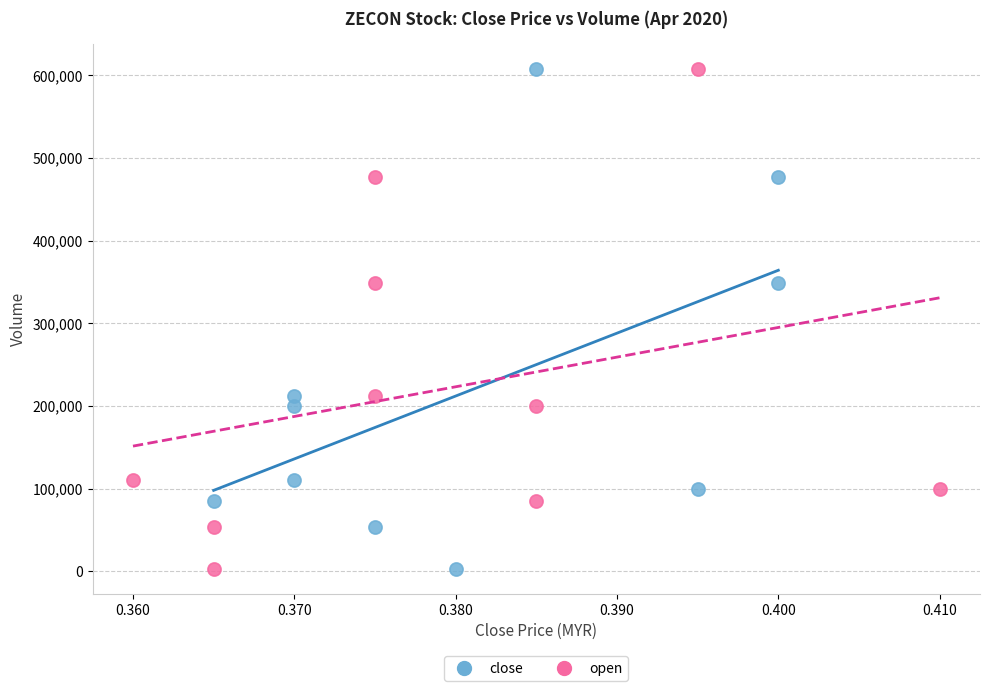

What are all the series names shown in the legend?

close, open